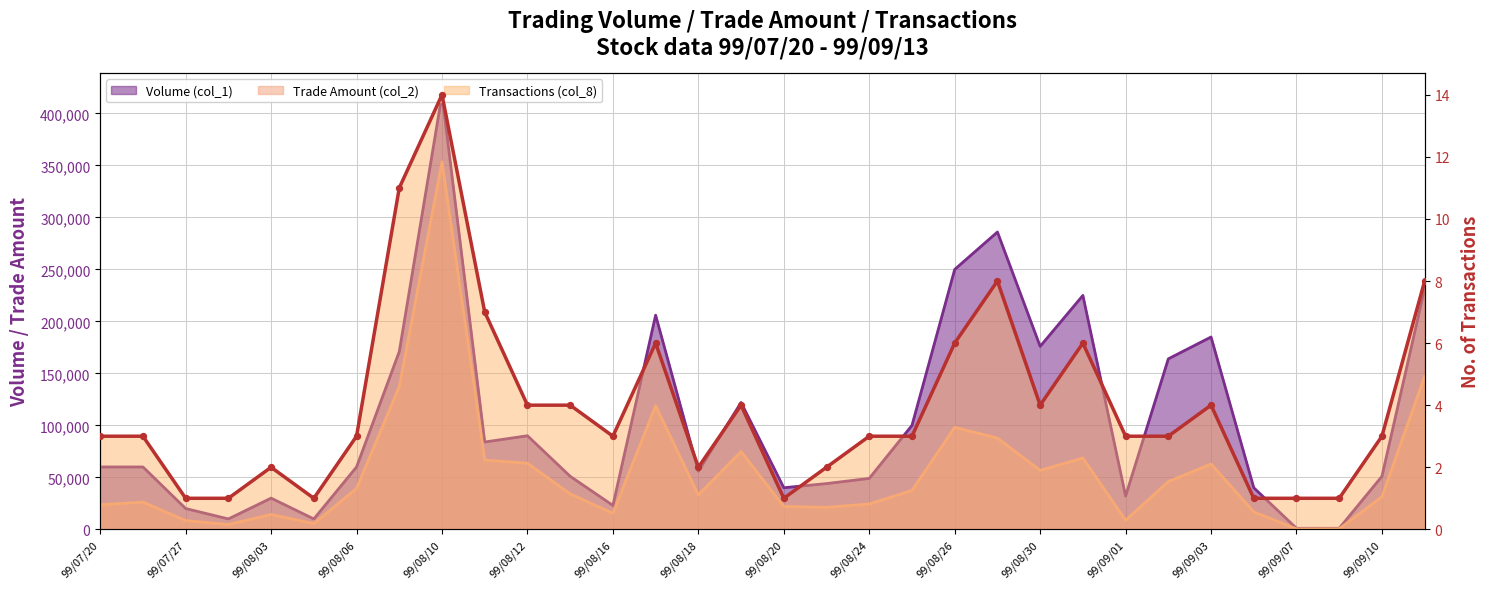

What is the change in value from 99/08/06 to 21?

+7